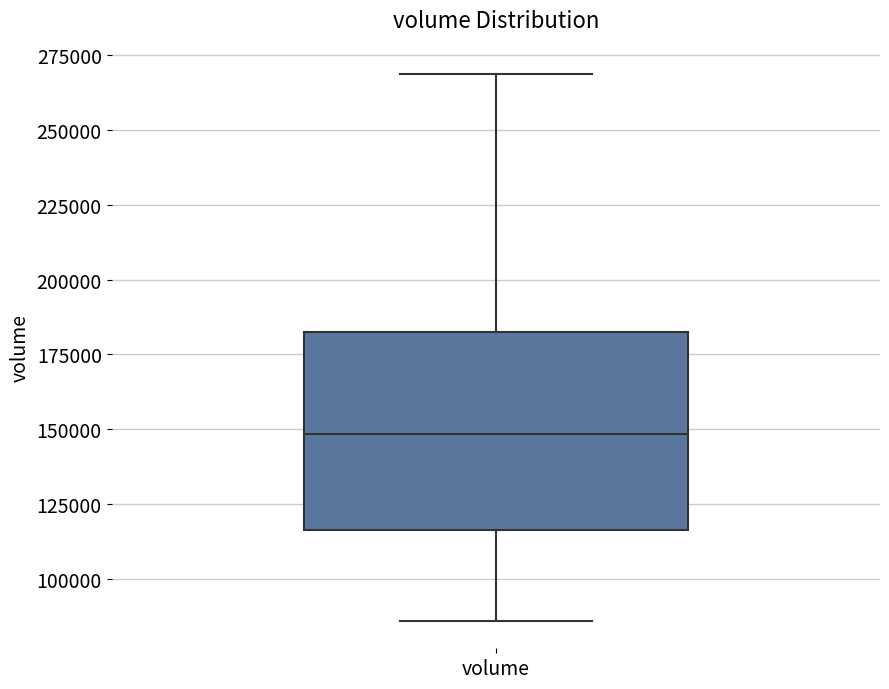

Transcribe this box plot: give where the median line is, the range the box spans, and where the two whiskers end, as read against the y-axis. The values are not printed on the chart, so give them approximately, as read against the axis.

median 150000, box 115000 to 180000, whiskers 85000 to 270000